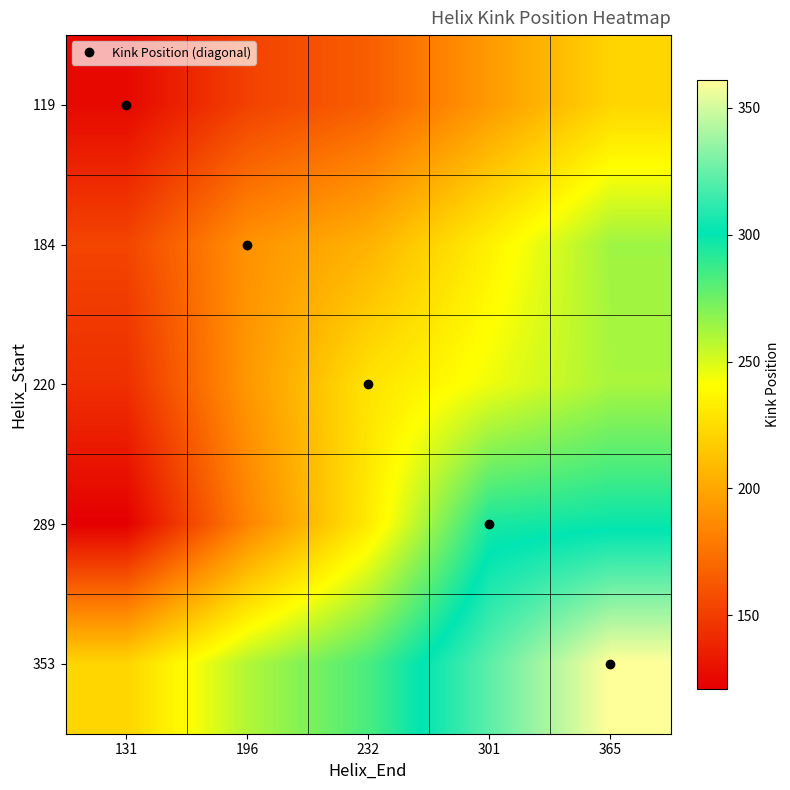

Which series has the largest range (max minus min)?

289